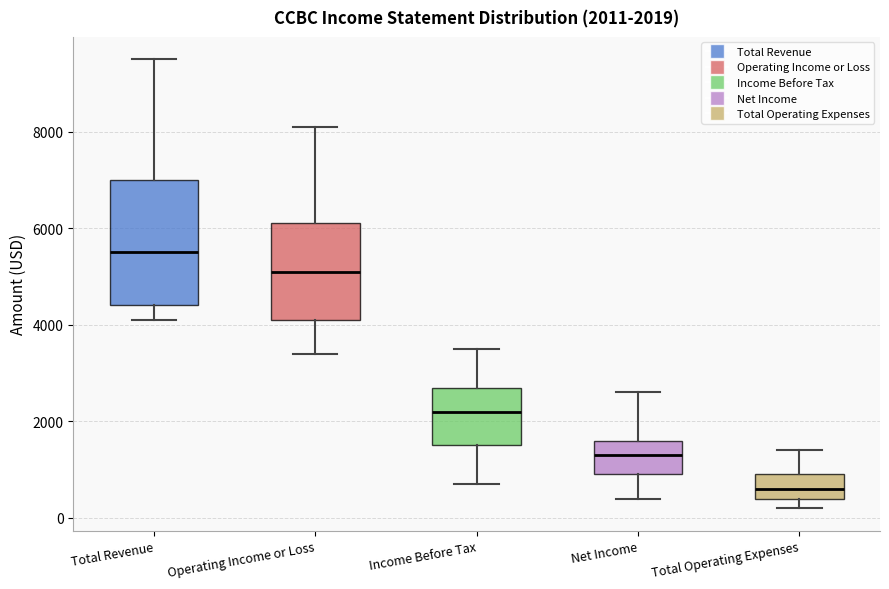

Which box's median line is the lowest?

Total Operating Expenses